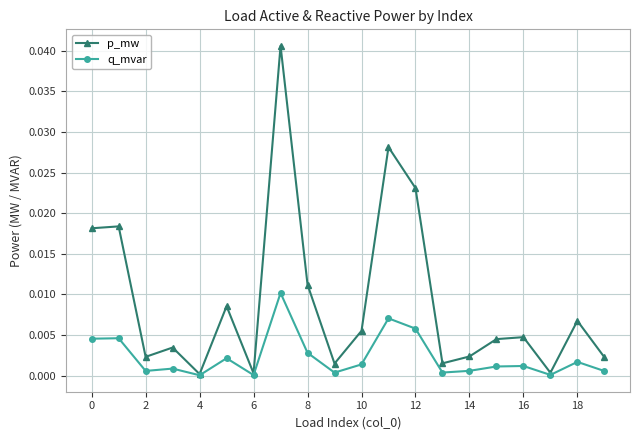

List the series in order of their overall mean, highest first.

p_mw, q_mvar